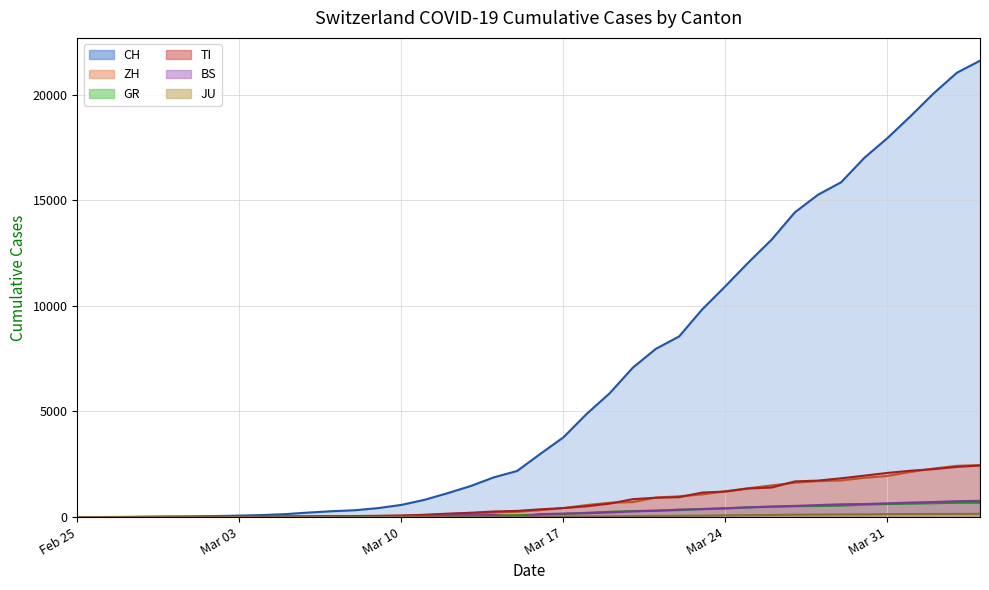

How many lines are shown in the chart?

6